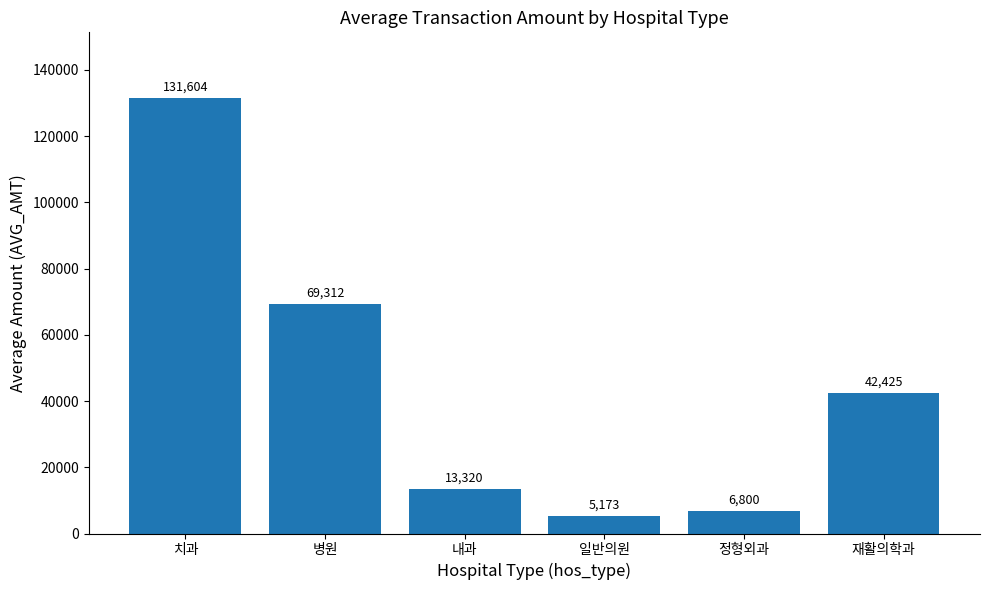

At which category does the chart reach its minimum across all series?

일반의원